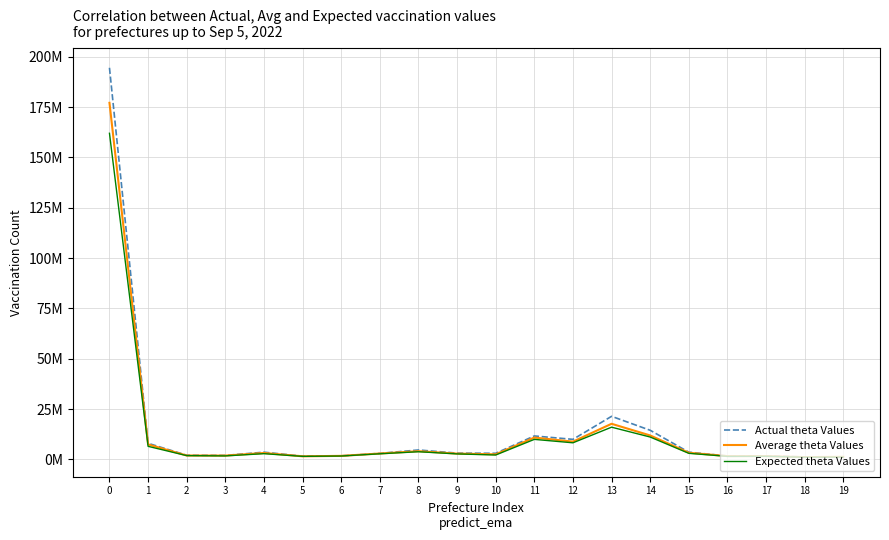

True or false: Average theta Values and Expected theta Values cross at least once.

False